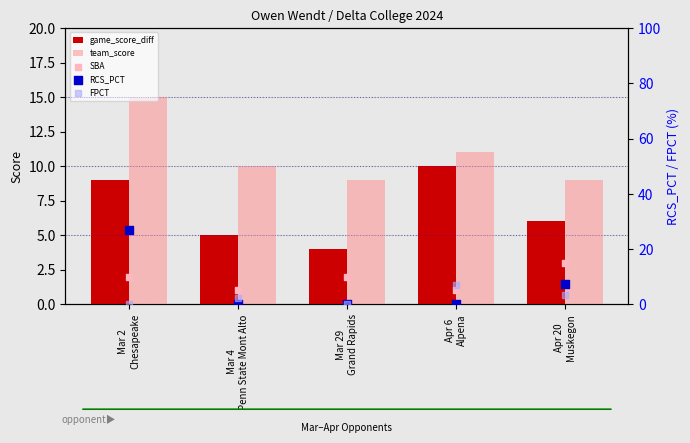

Which series contains the lowest Y value?

RCS_PCT